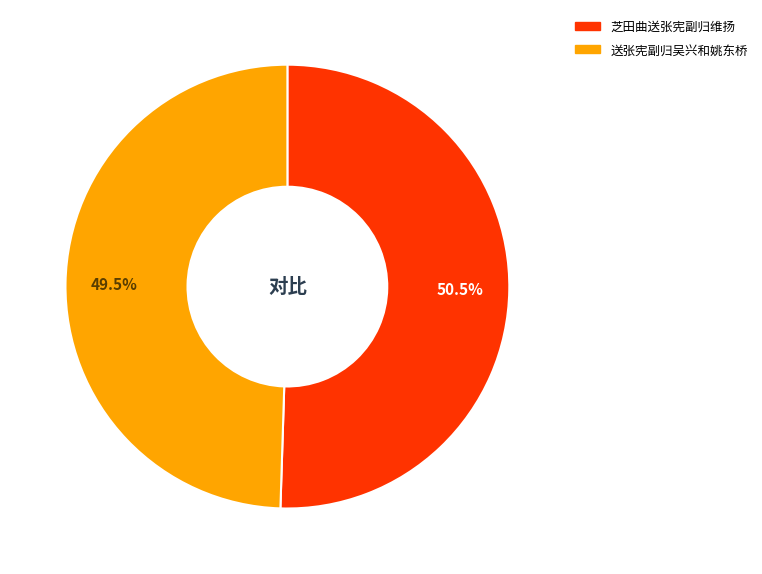

Approximately how many times larger is the value at 芝田曲送张宪副归维扬 compared to 送张宪副归吴兴和姚东桥?

1.0